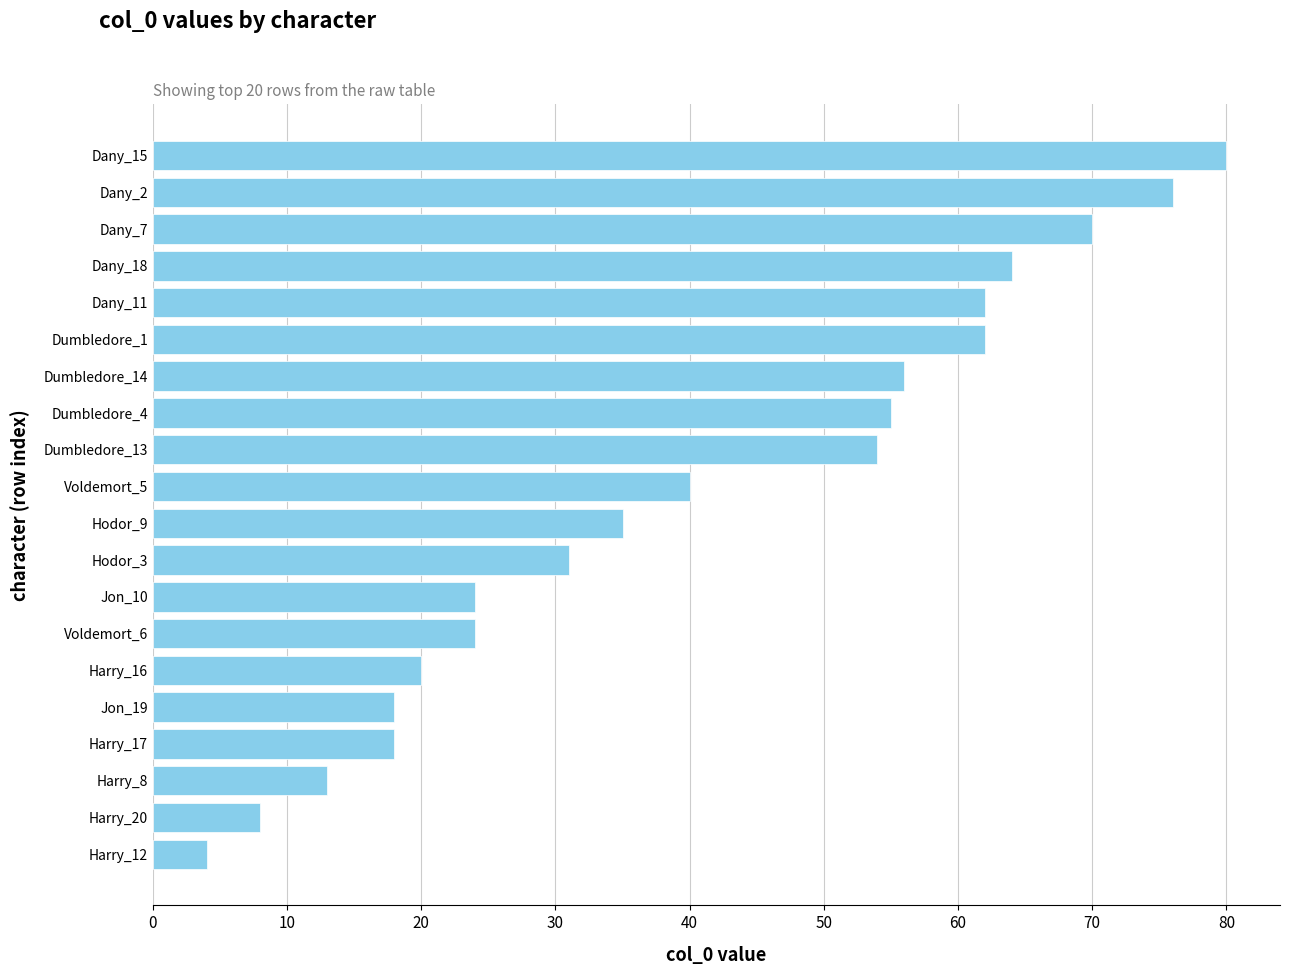

What is the average value?

41